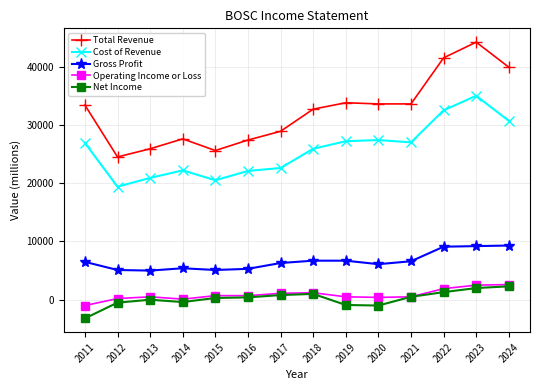

What is the difference between the second highest and second lowest values in the Gross Profit series?

4100